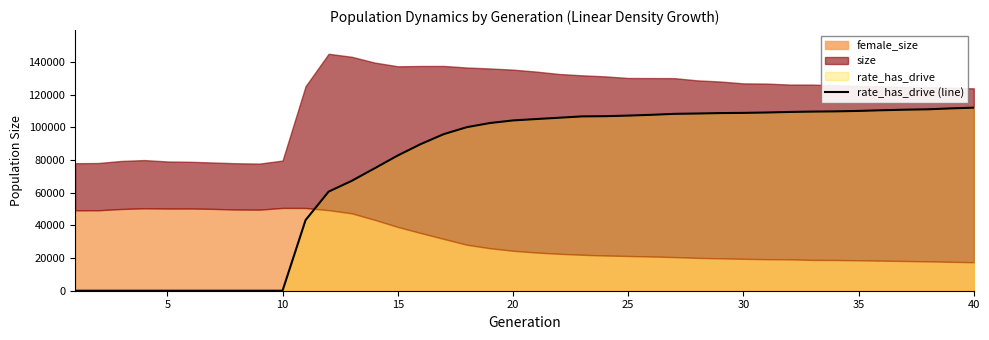

How many values exceed 104997?

20